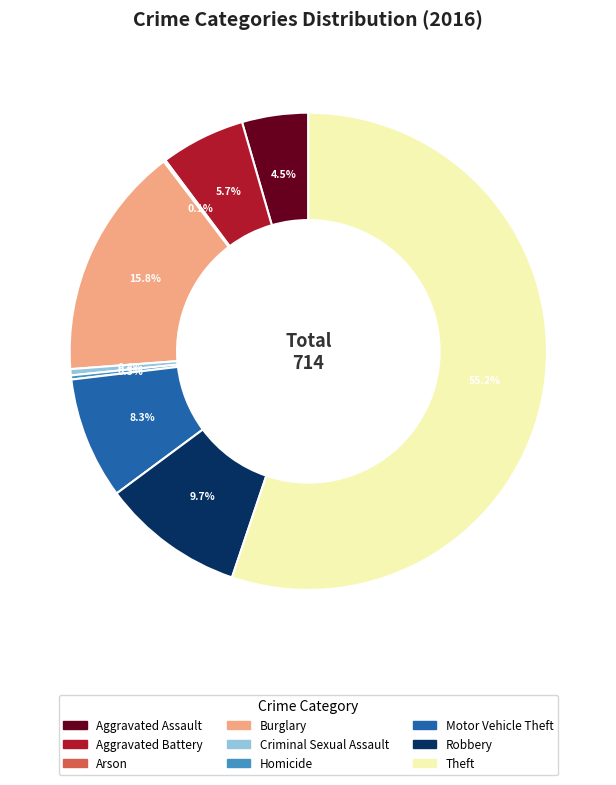

Which category has the biggest portion of the pie?

Theft